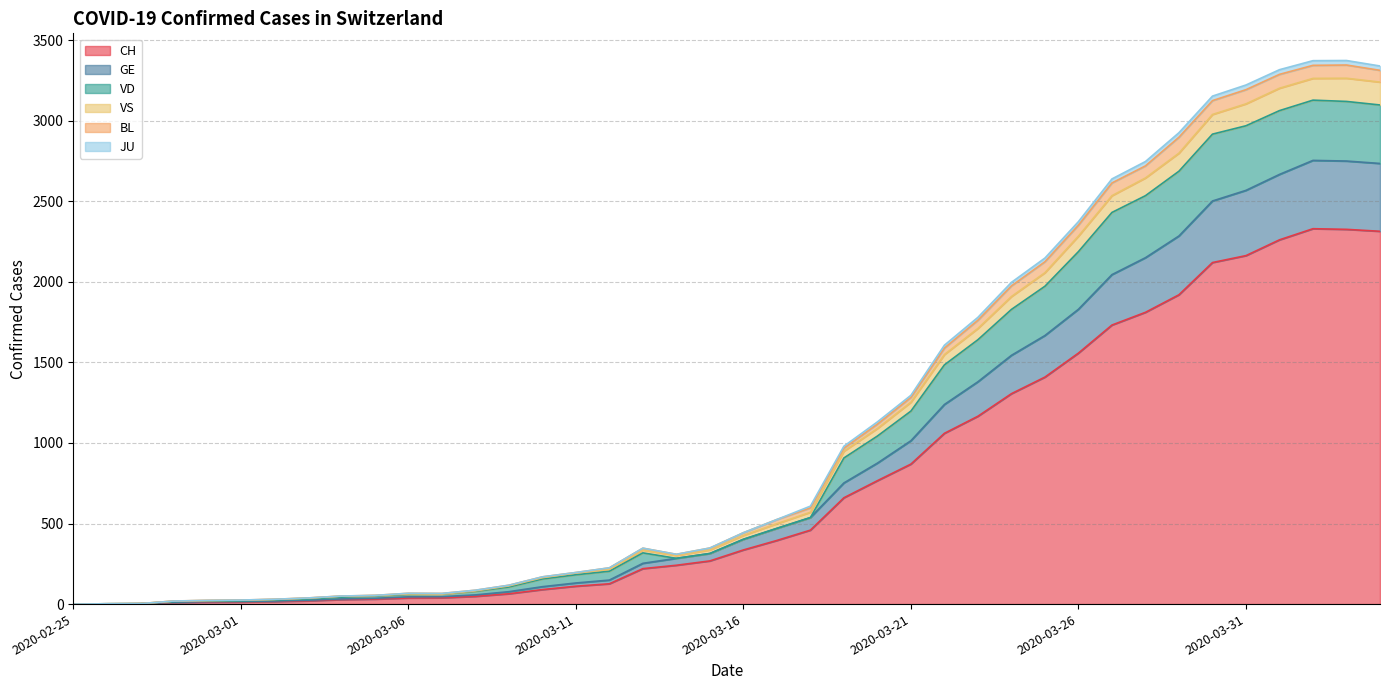

At which category does CH reach its first local peak?

2020-04-02